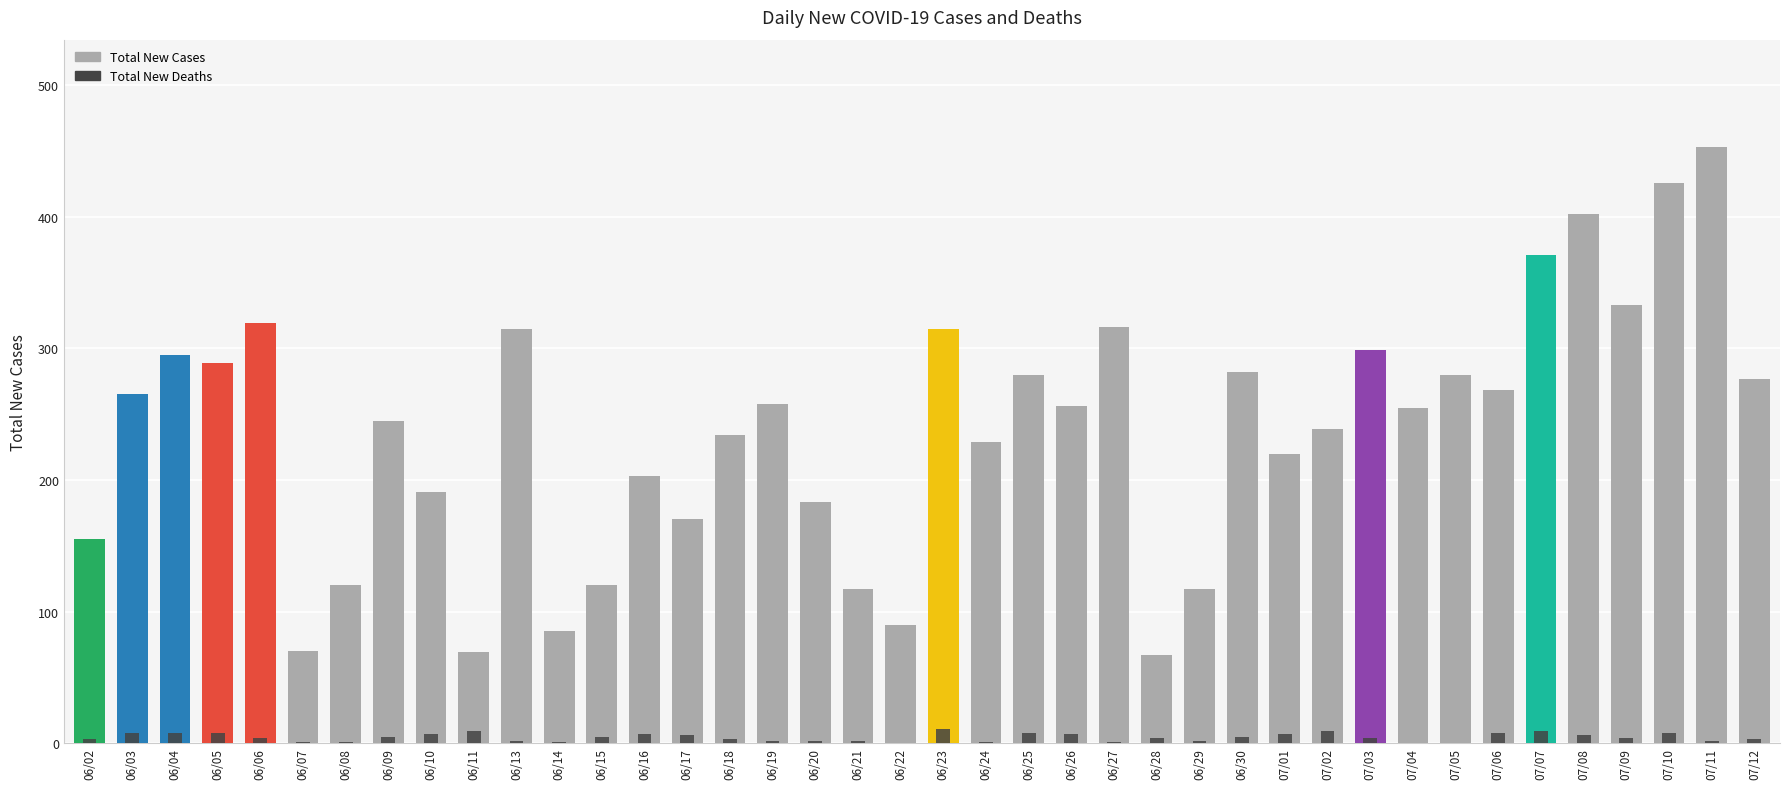

What is the sum of all Total New Cases values?

9478